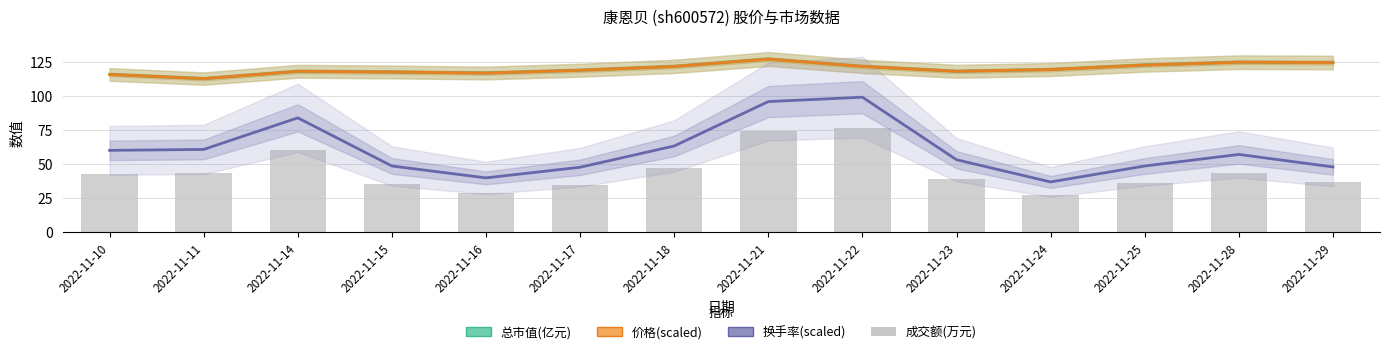

What is the difference between the highest and lowest values at 2022-11-23?

79.4